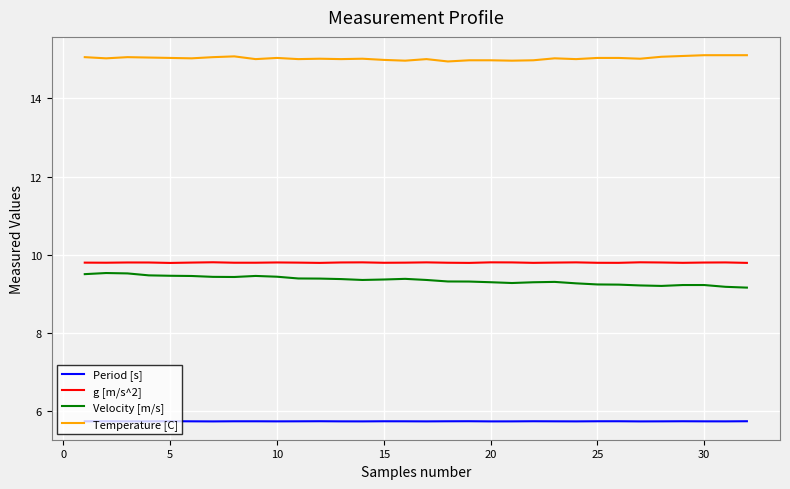

What are all the series names shown in the legend?

Period [s], g [m/s^2], Velocity [m/s], Temperature [C]